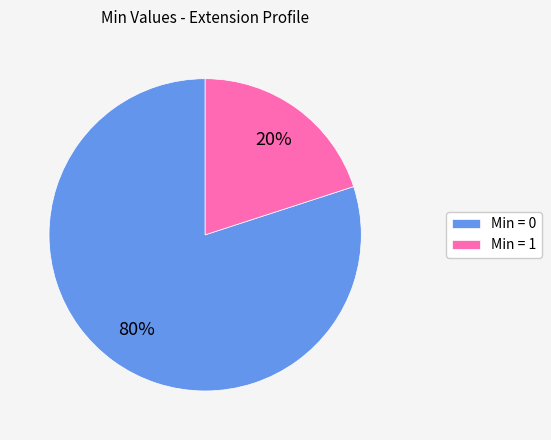

What is the largest slice in the pie chart?

Min = 0